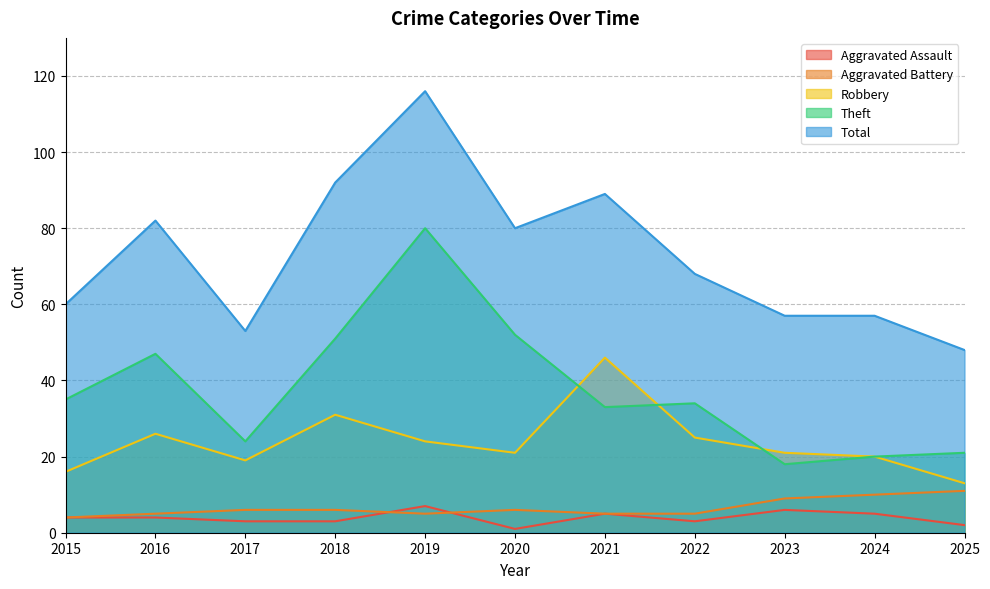

How many lines are shown in the chart?

5